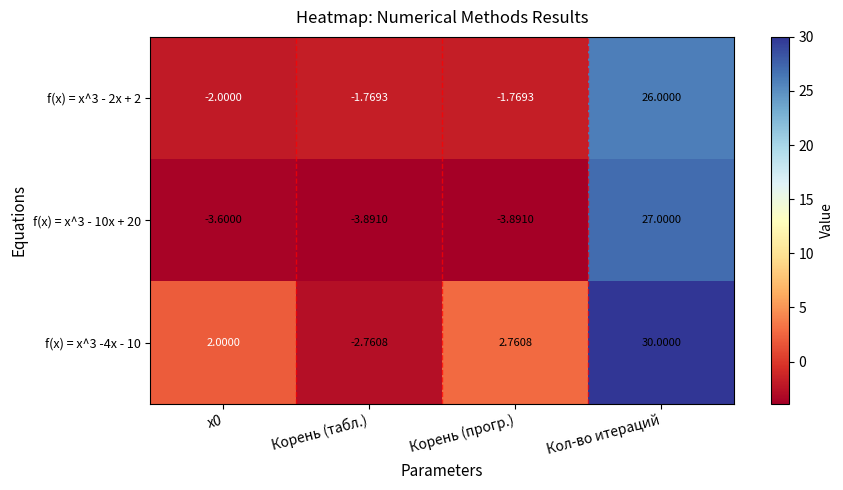

At which category does the chart reach its peak across all series?

Кол-во итераций